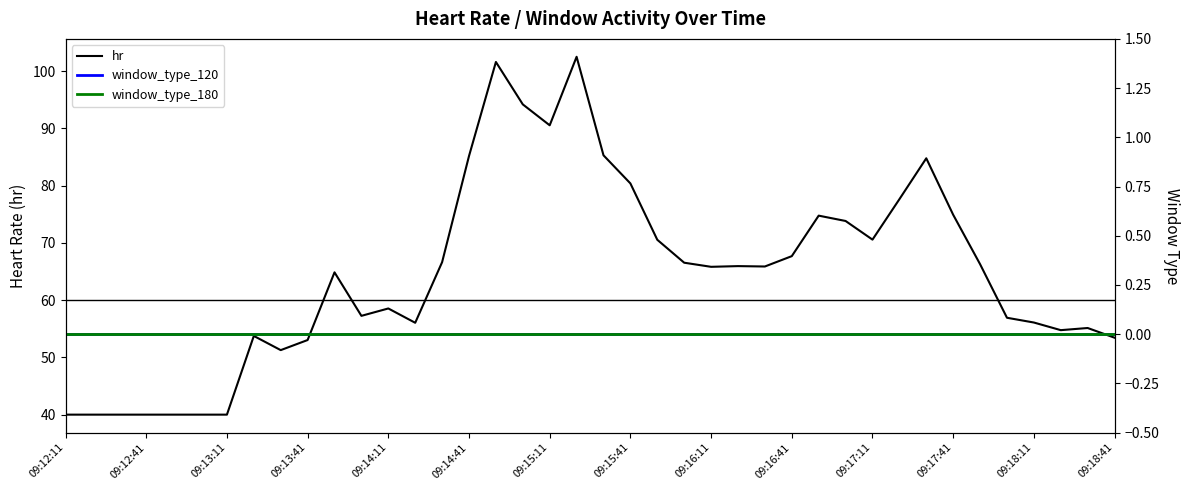

What are all the series names shown in the legend?

hr, window_type_120, window_type_180